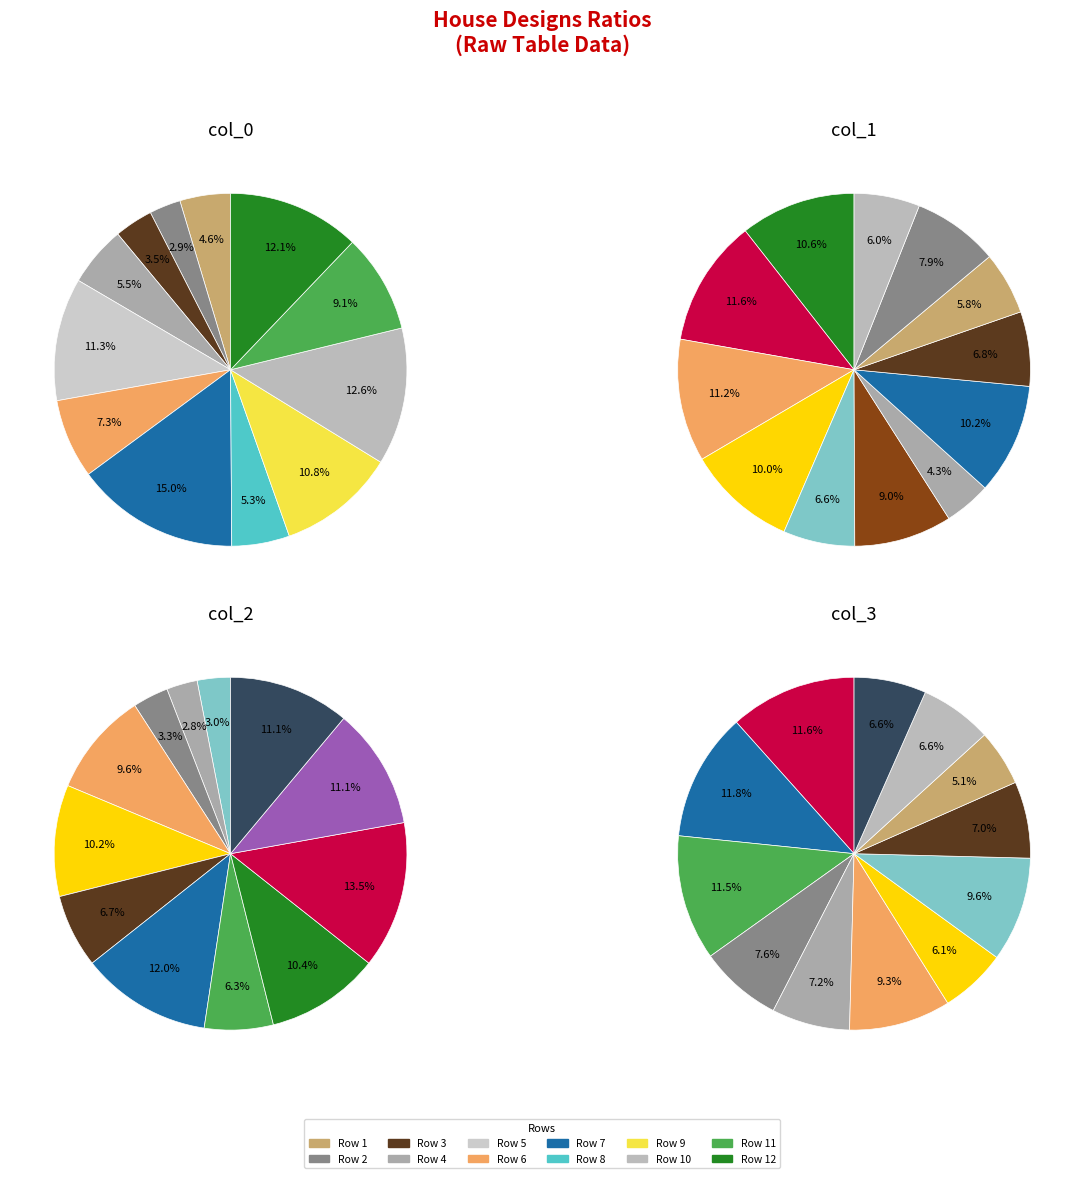

Count the number of slices in the pie.

12